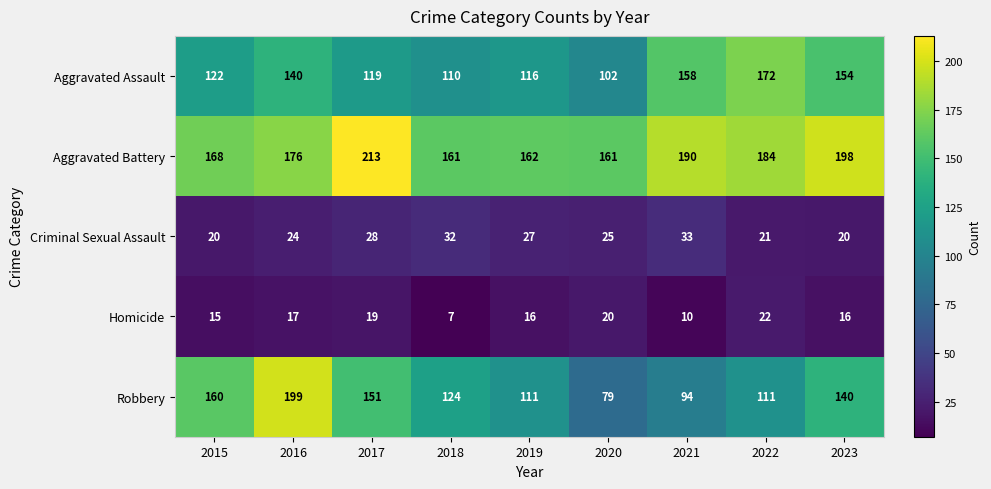

What is the approximate value of Aggravated Assault at 2016?

140